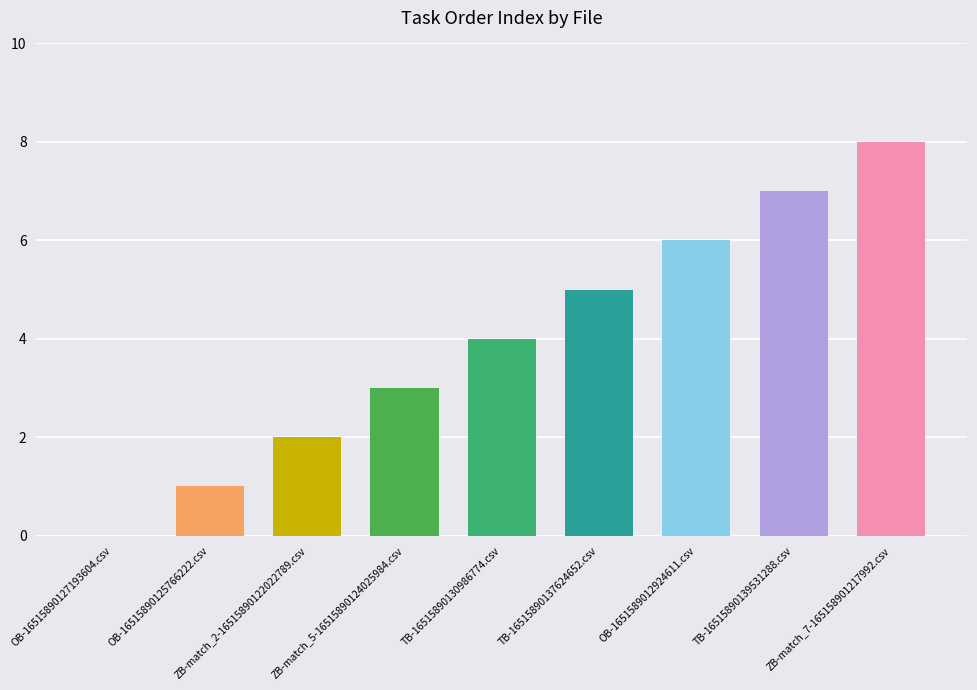

Which category has the lowest value across all series?

OB-16515890127193604.csv